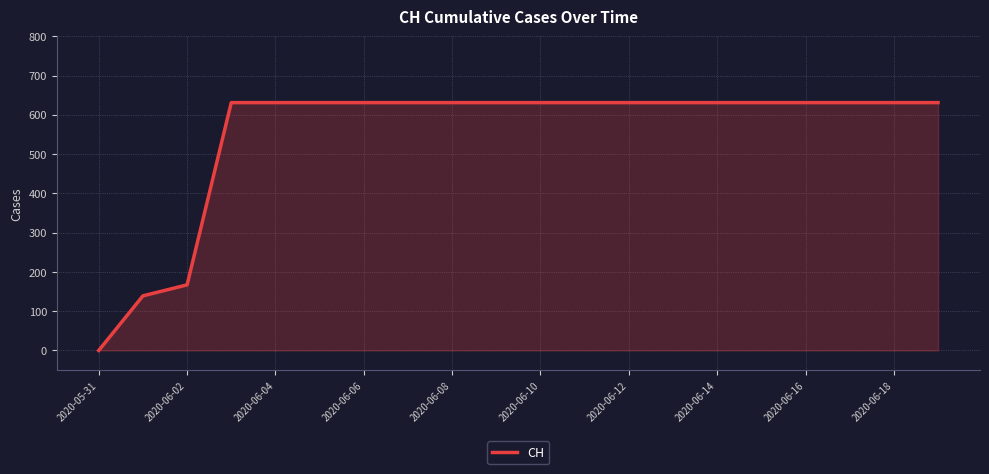

What is the maximum value shown in the chart?

631